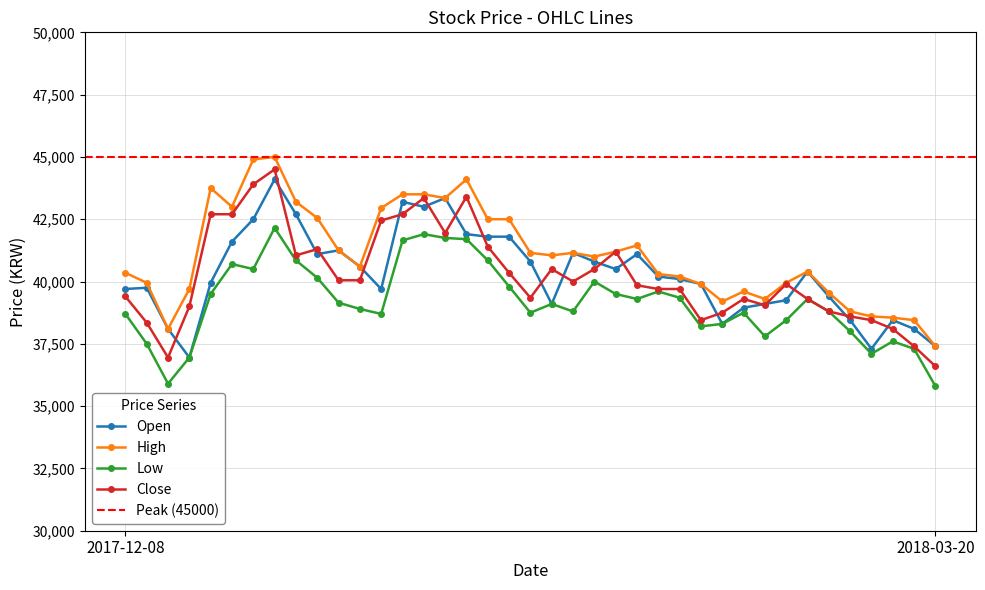

What is the difference between the highest and lowest values at 2017-12-21?

2350